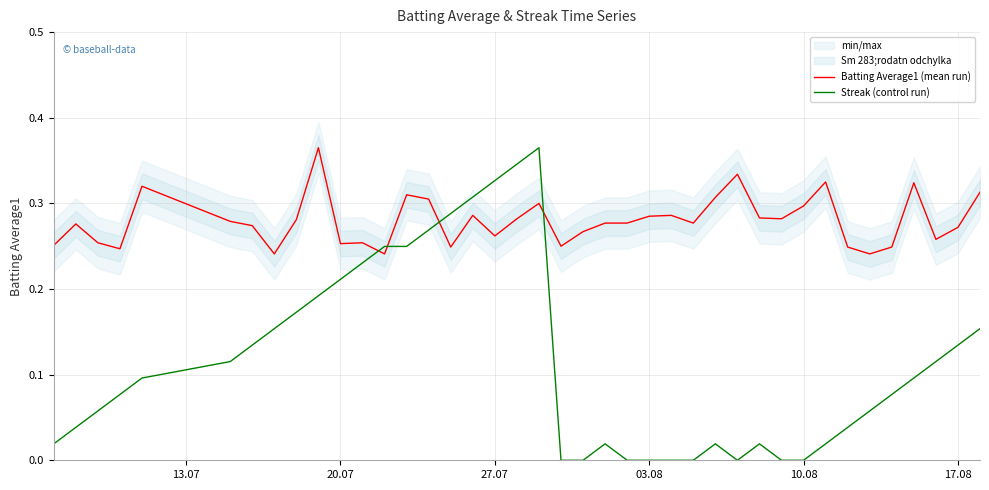

In Batting Average1 (mean run), how many points are higher than both neighbors (excluding endpoints)?

11